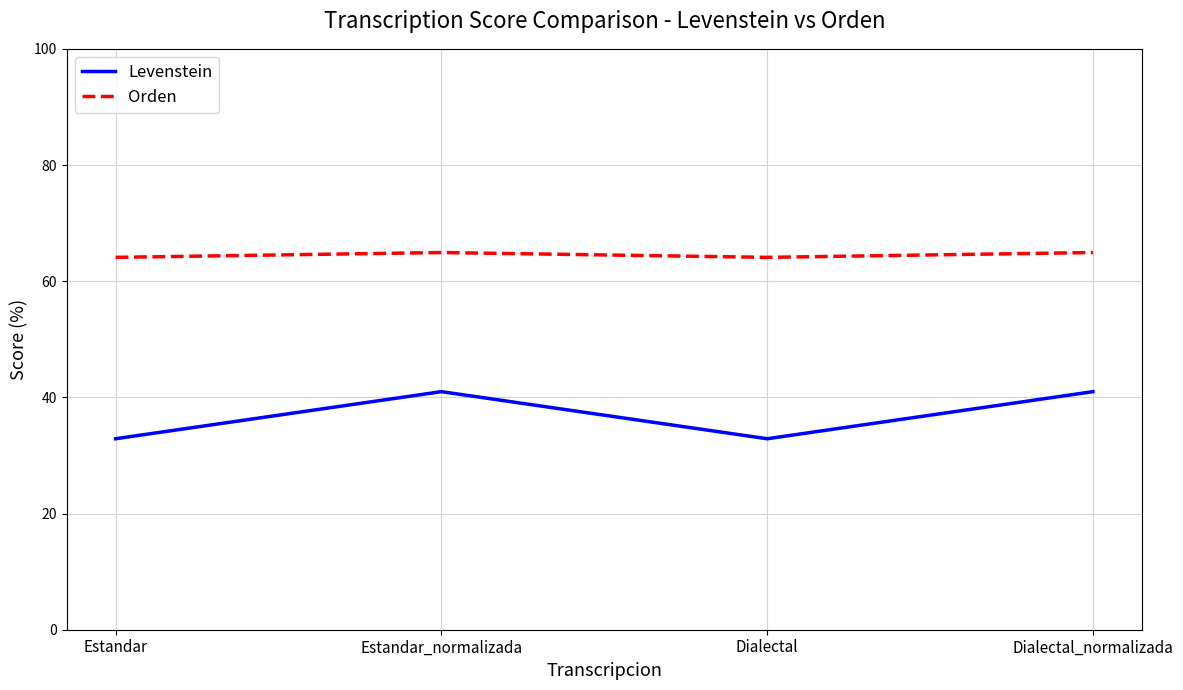

What is the difference between the maximum and second lowest values in the Levenstein series?

8.1